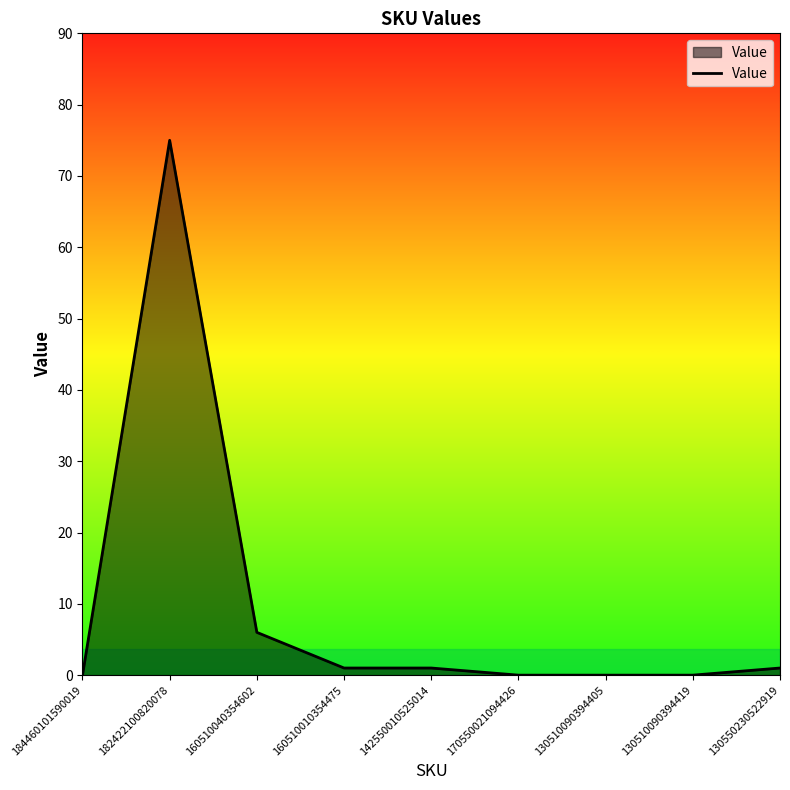

Where does the data first go above 1?

182422100820078